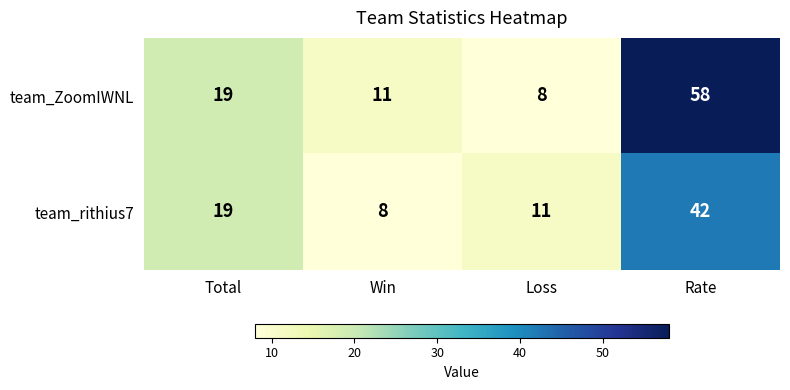

Which category has the highest value across all series?

Rate